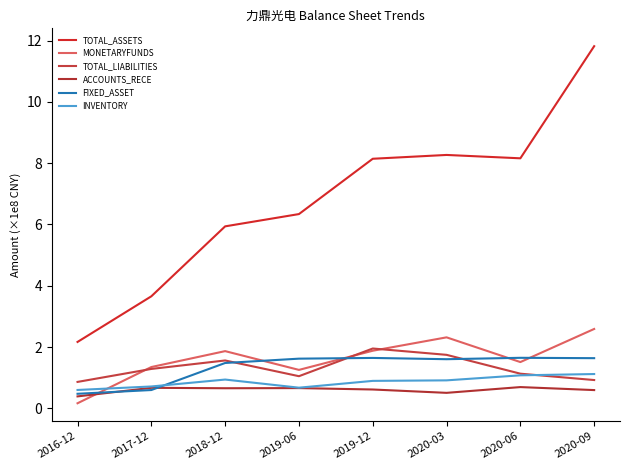

Where is the first local maximum for TOTAL_ASSETS?

2020-03